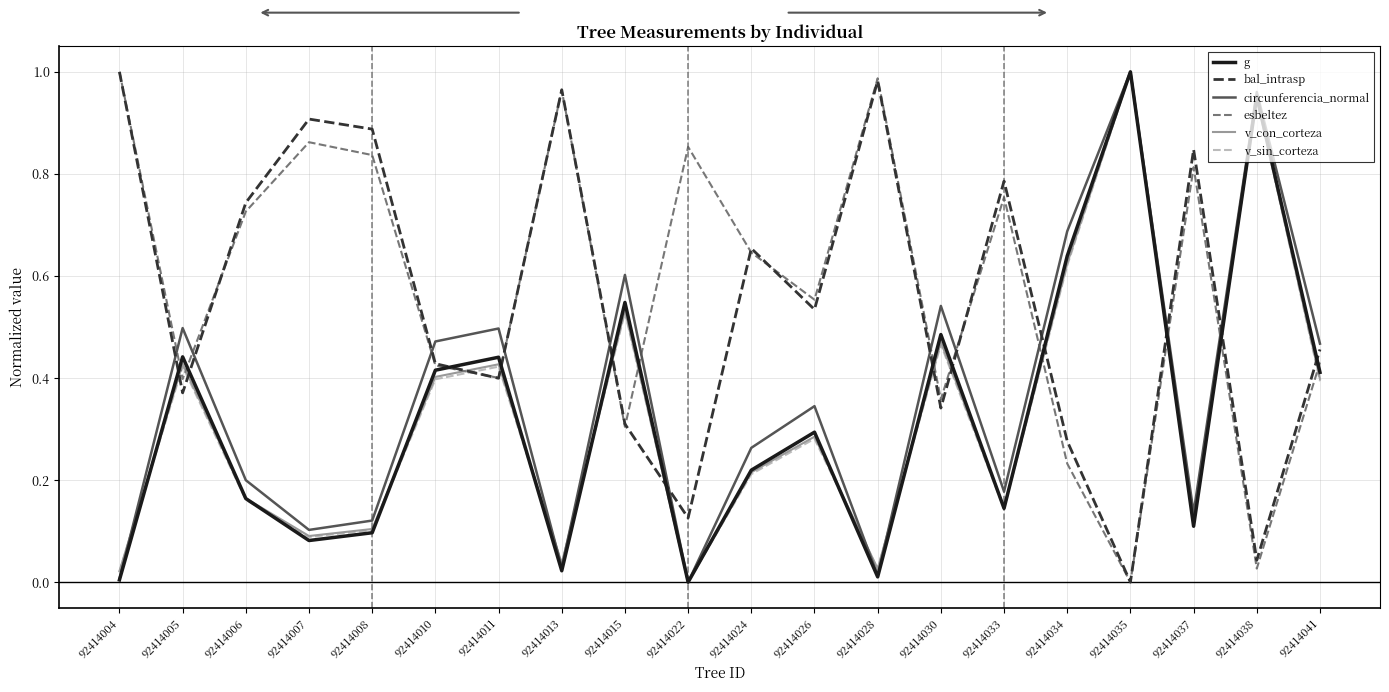

The value of bal_intrasp at 92414004 is 1.0. True or false?

True